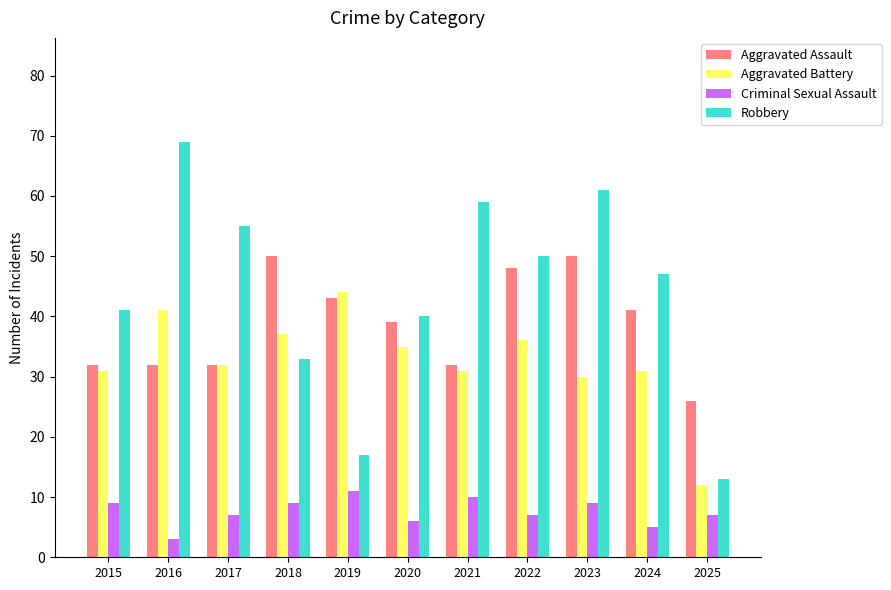

The Aggravated Battery series shows 57 at 2016. True or false?

False